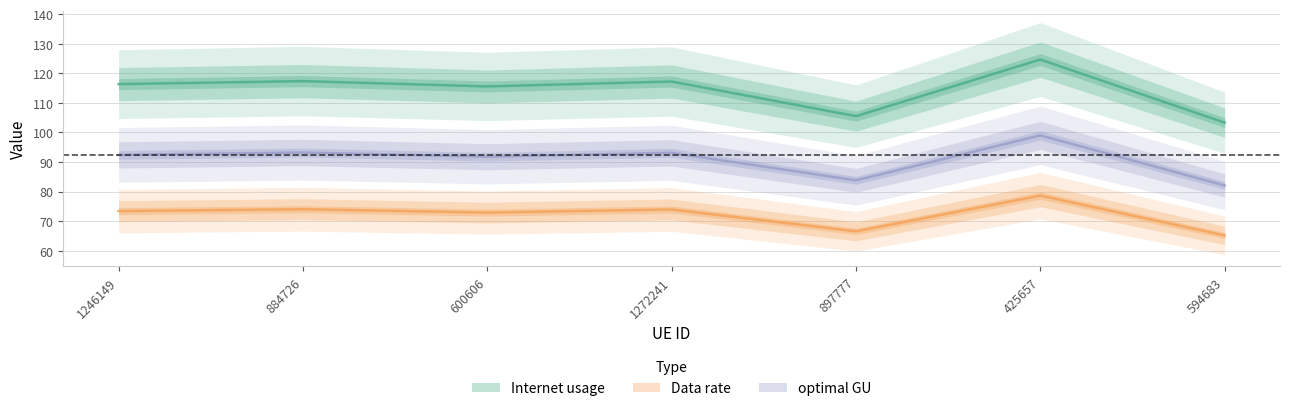

True or false: Data rate and Internet usage cross at least once.

False